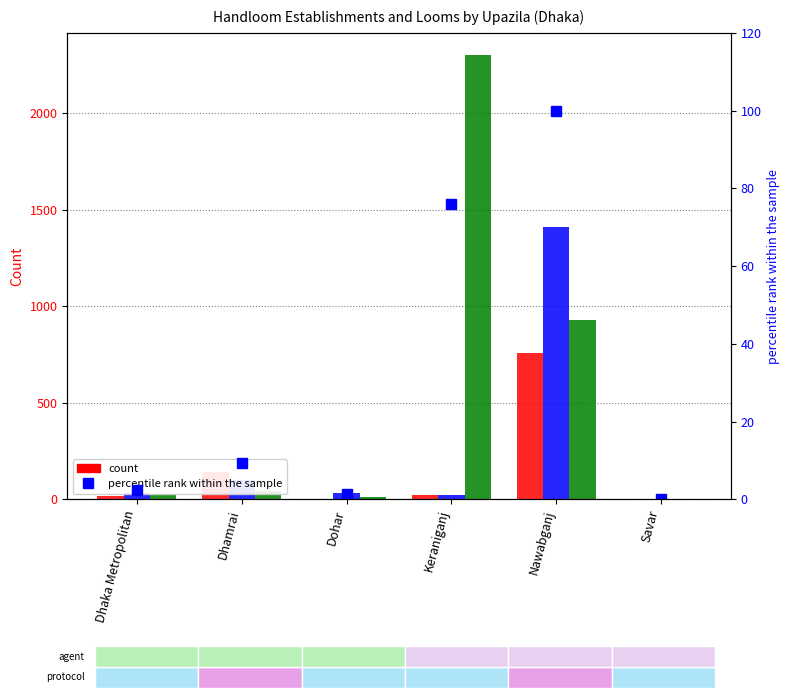

What is the sum of the Number of loom - Non-operational values at Keraniganj and Dohar?

2310.0